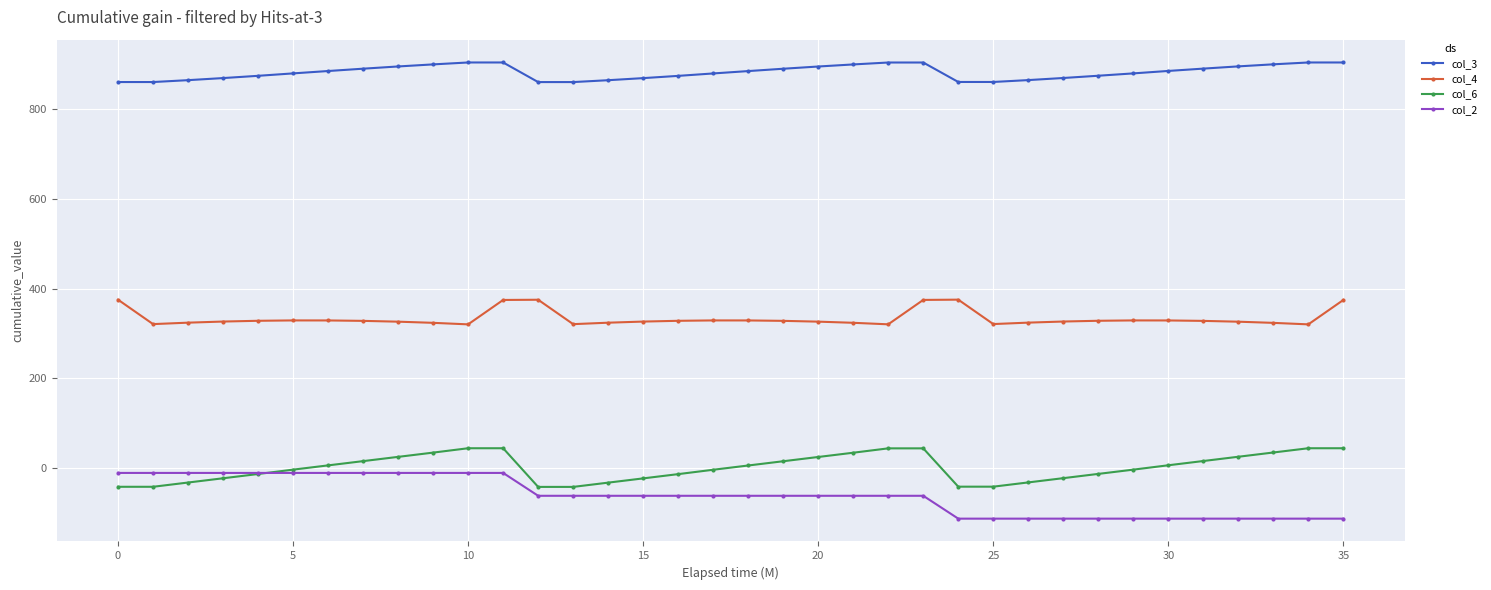

Rank the series by their maximum value, from highest to lowest.

col_3, col_4, col_6, col_2